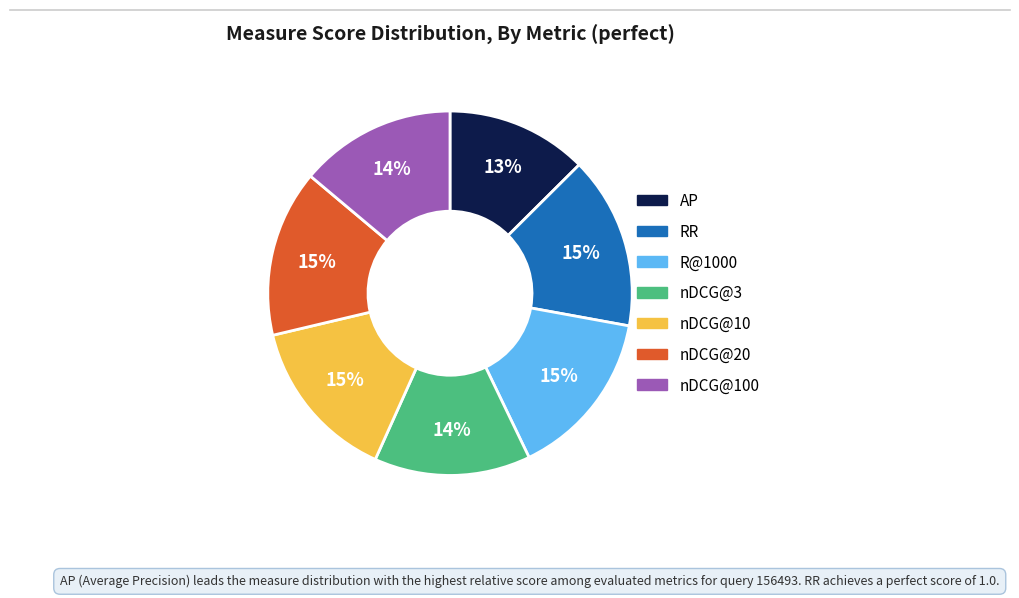

Does any single category account for the majority?

No